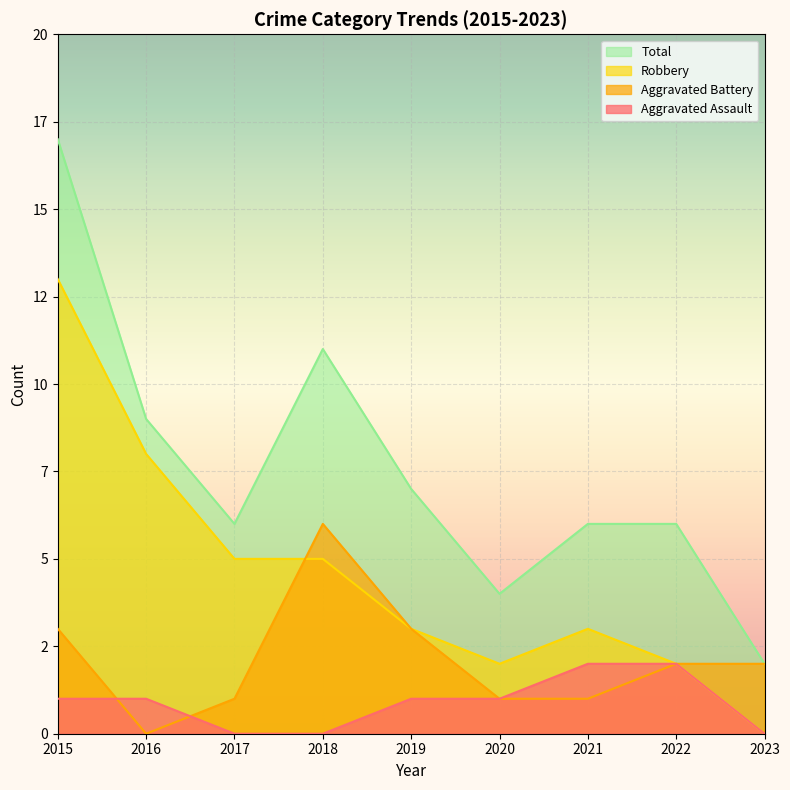

In Total, how many points are lower than both neighbors (excluding endpoints)?

2